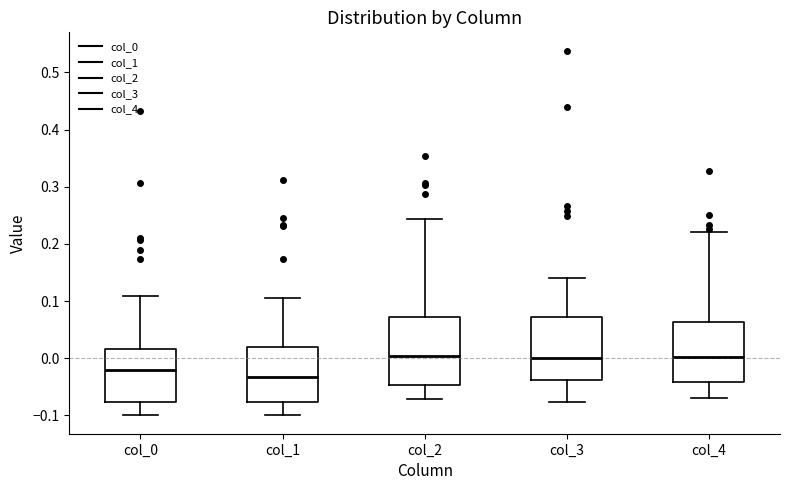

Reading left to right, transcribe this box plot: for each box, give where its median line is, the range the box spans, and where its two whiskers end, as read against the y-axis. The values are not printed on the chart, so give them approximately, as read against the axis.

col_0: median -0.02, box -0.08 to 0.02, whiskers -0.10 to 0.11
col_1: median -0.03, box -0.08 to 0.02, whiskers -0.10 to 0.11
col_2: median 0.00, box -0.05 to 0.07, whiskers -0.07 to 0.24
col_3: median 0.00, box -0.04 to 0.07, whiskers -0.08 to 0.14
col_4: median 0.00, box -0.04 to 0.06, whiskers -0.07 to 0.22